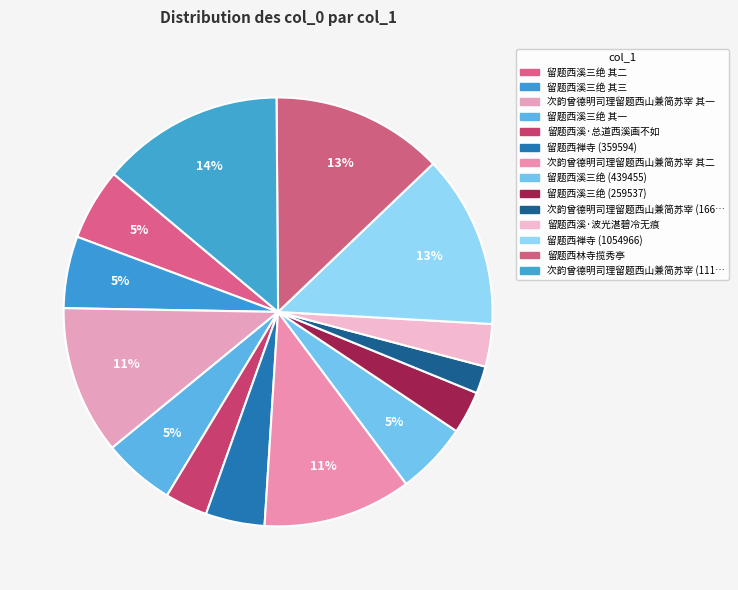

Count the number of slices in the pie.

14